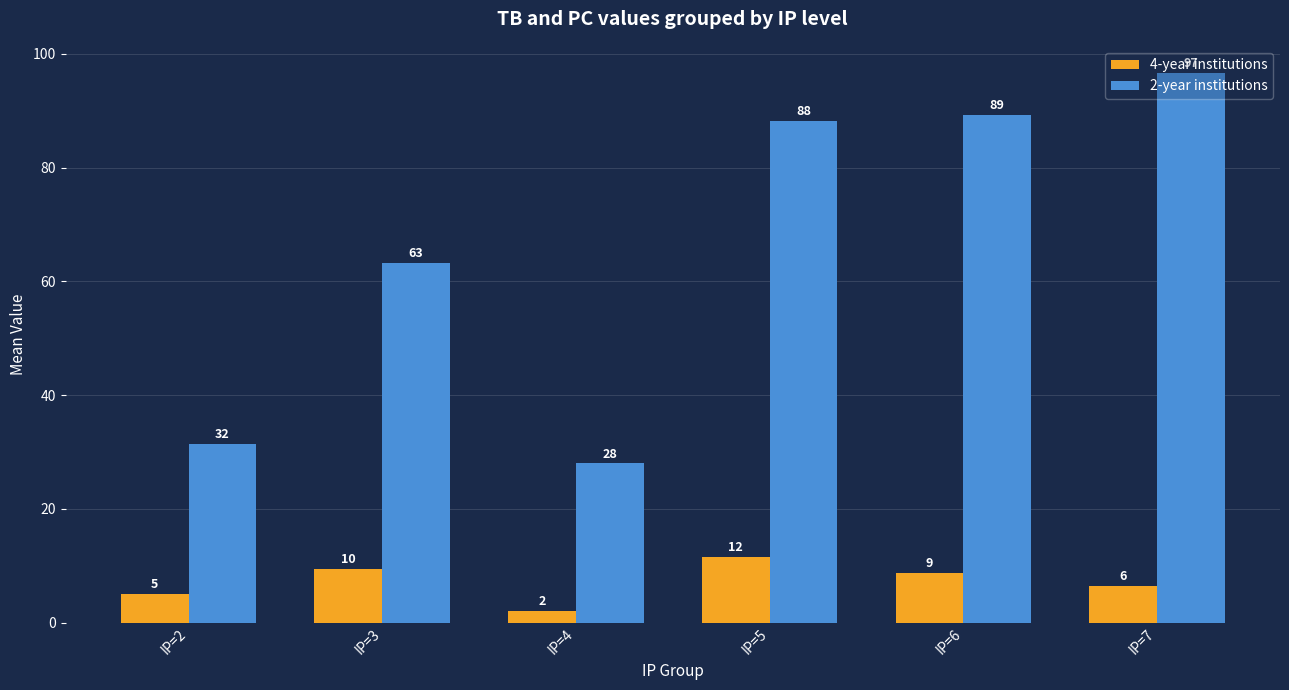

What is the difference between the 2-year institutions values at IP=7 and IP=6?

7.3